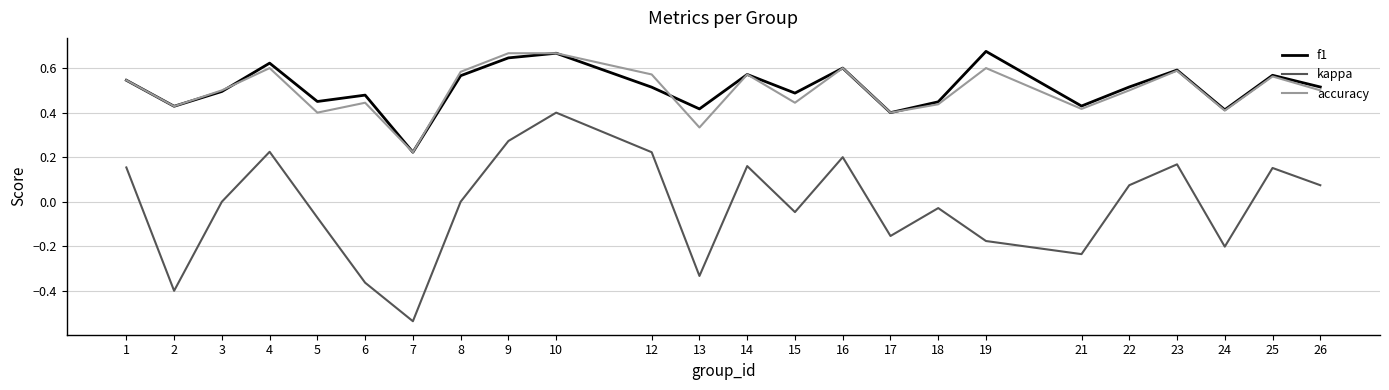

Is it true that accuracy equals 0.6 at 23?

True